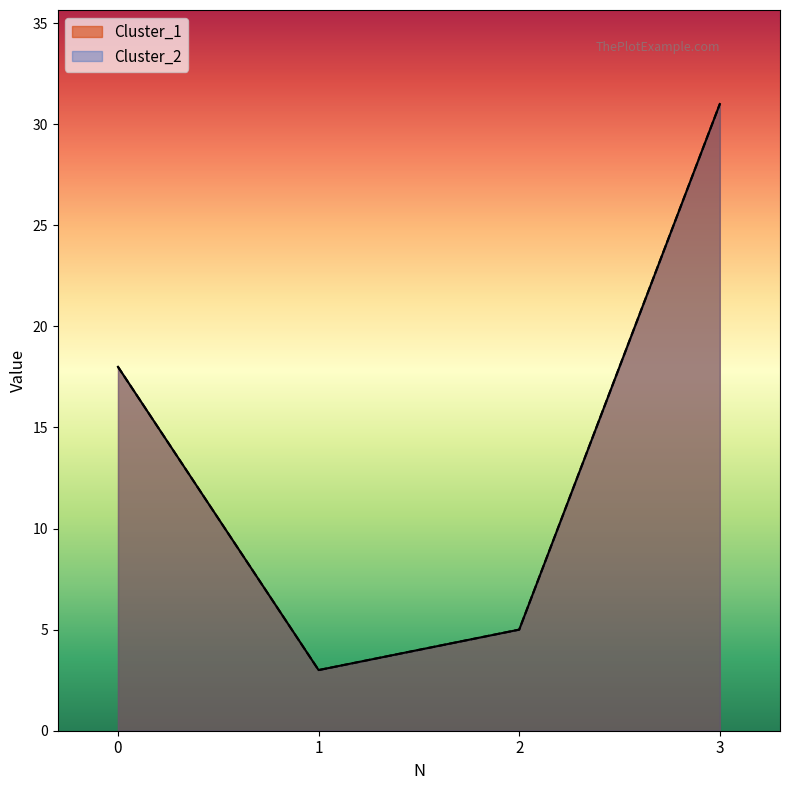

What is the value of the Cluster_1 point at the 2nd from the left?

3